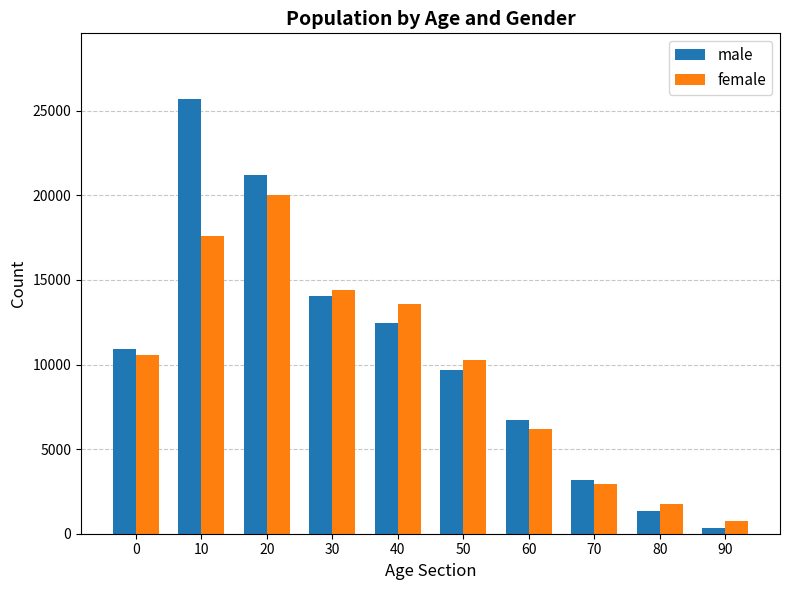

What is the difference between the maximum and minimum values in the female series?

19270